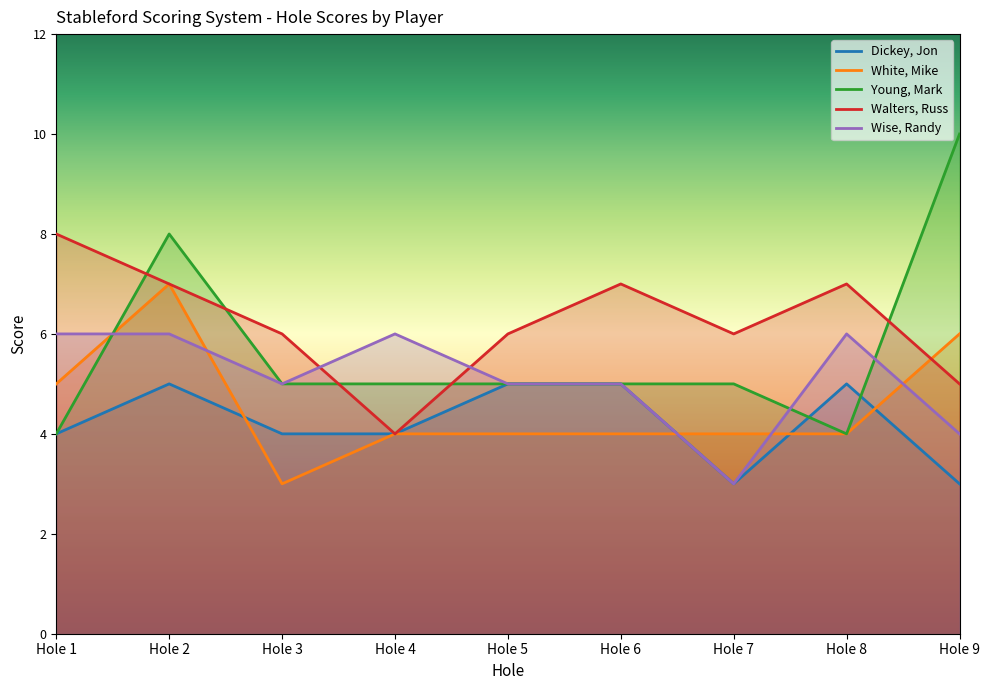

What is the total value across all series at Hole 9?

28